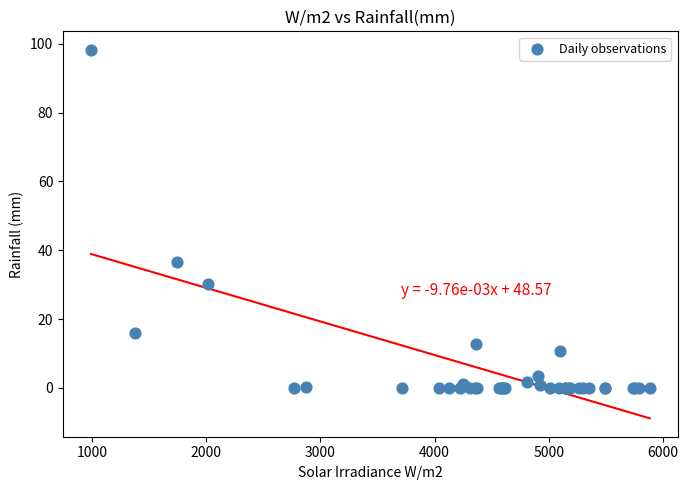

What Y value in the scatter plot is closest to 49?

36.6